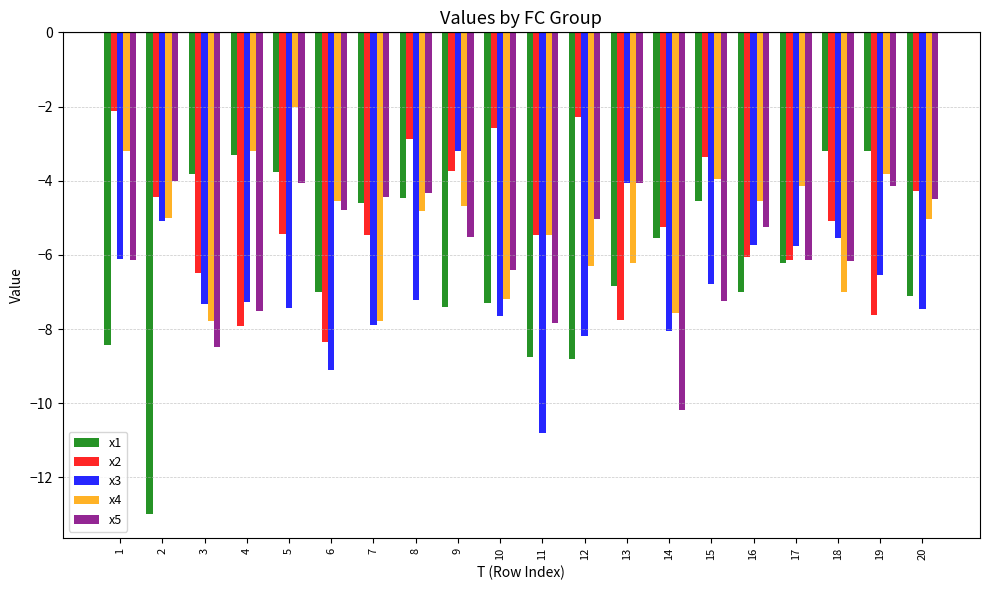

At which label does x5 reach its minimum?

14